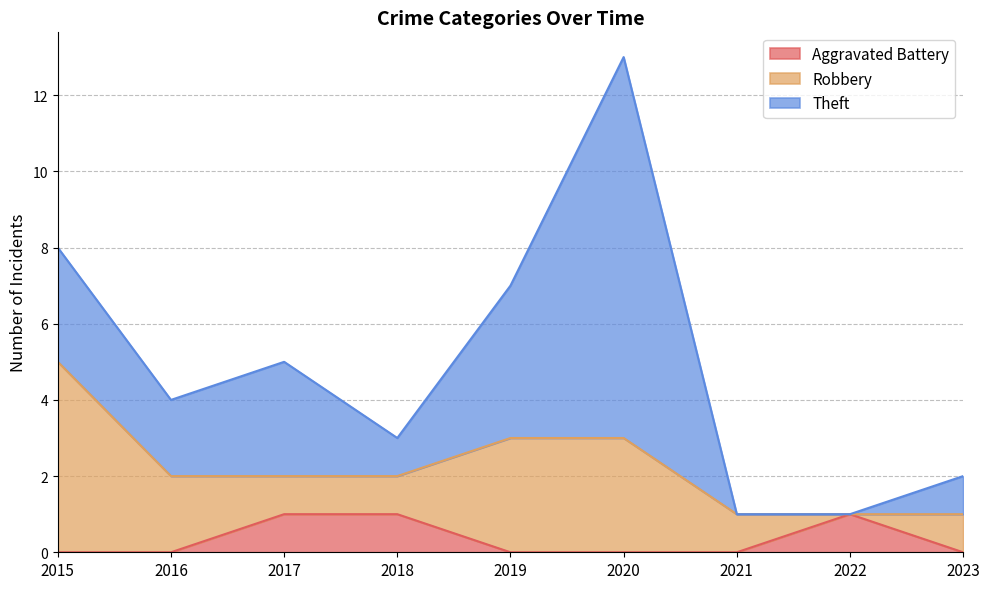

Is the value of Robbery at 2021 greater than the value of Theft at 2016?

No